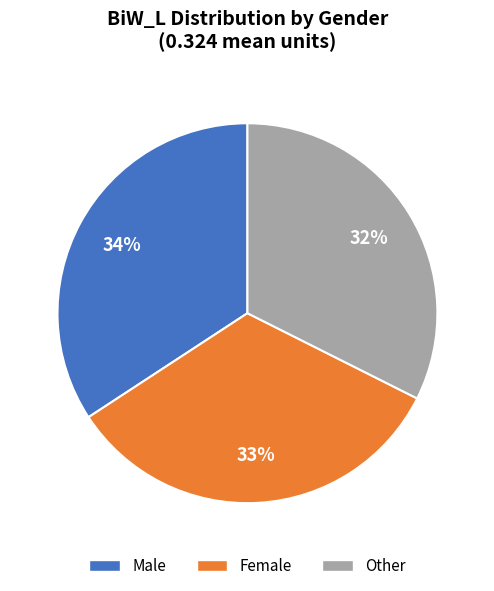

Combined, do Female and Male account for over 50%?

Yes